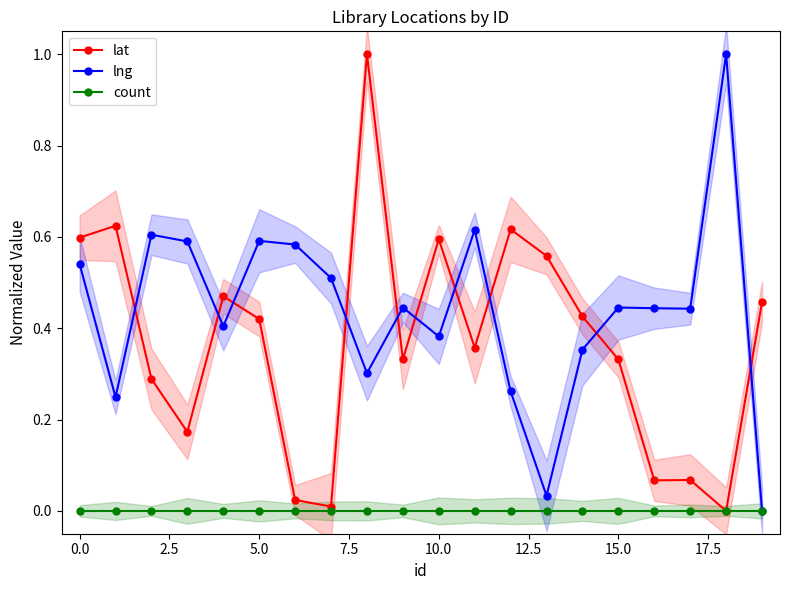

How many times do lng and lat cross each other?

10